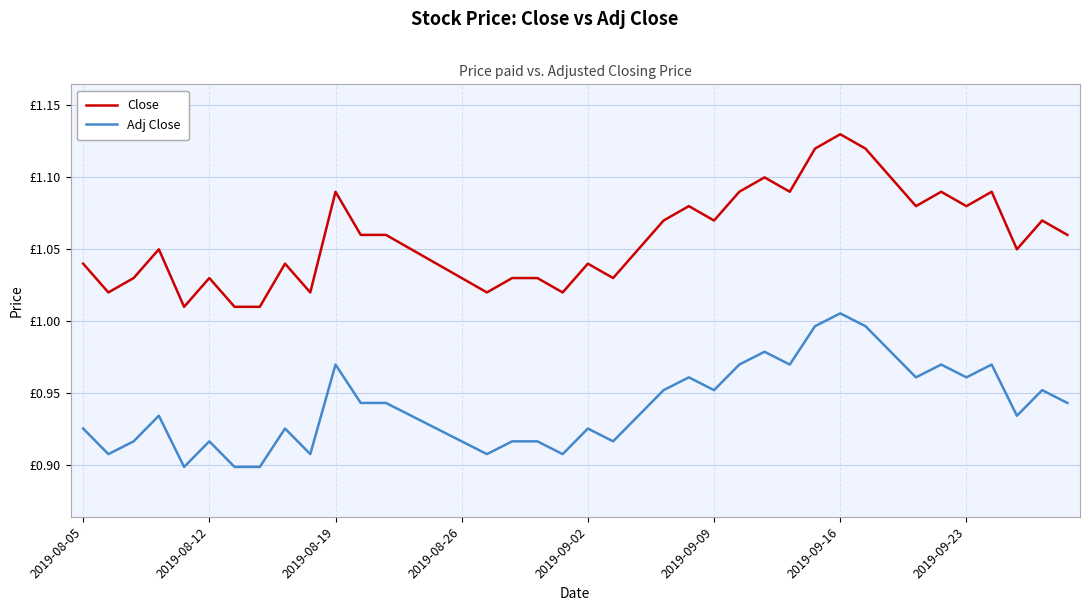

What are all the series names shown in the legend?

Close, Adj Close